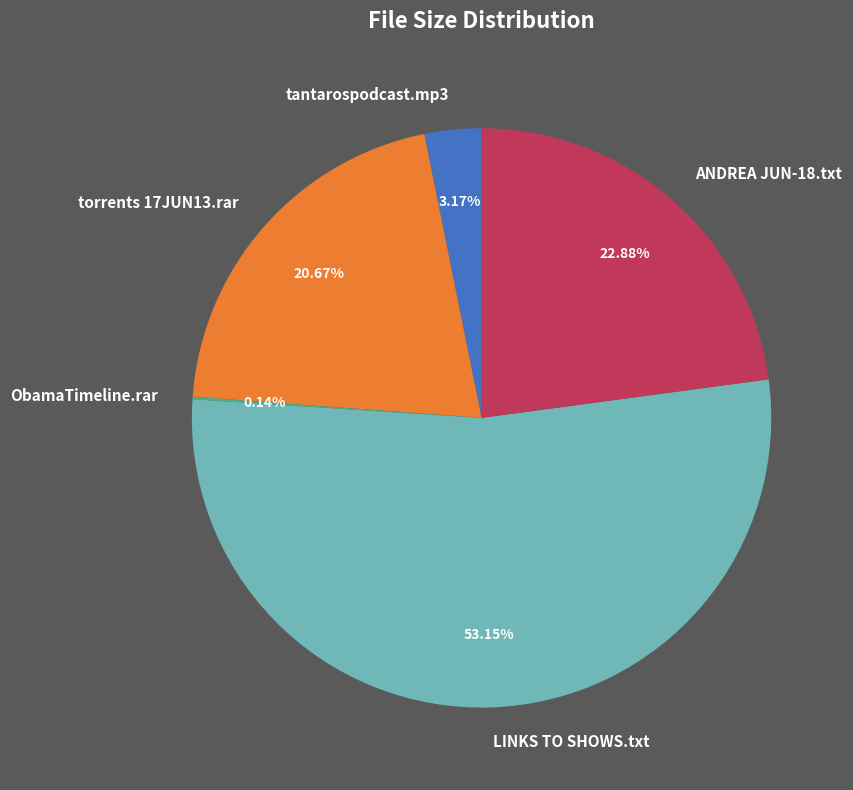

What is the ratio of the value at ANDREA JUN-18.txt to the value at tantarospodcast.mp3?

7.2